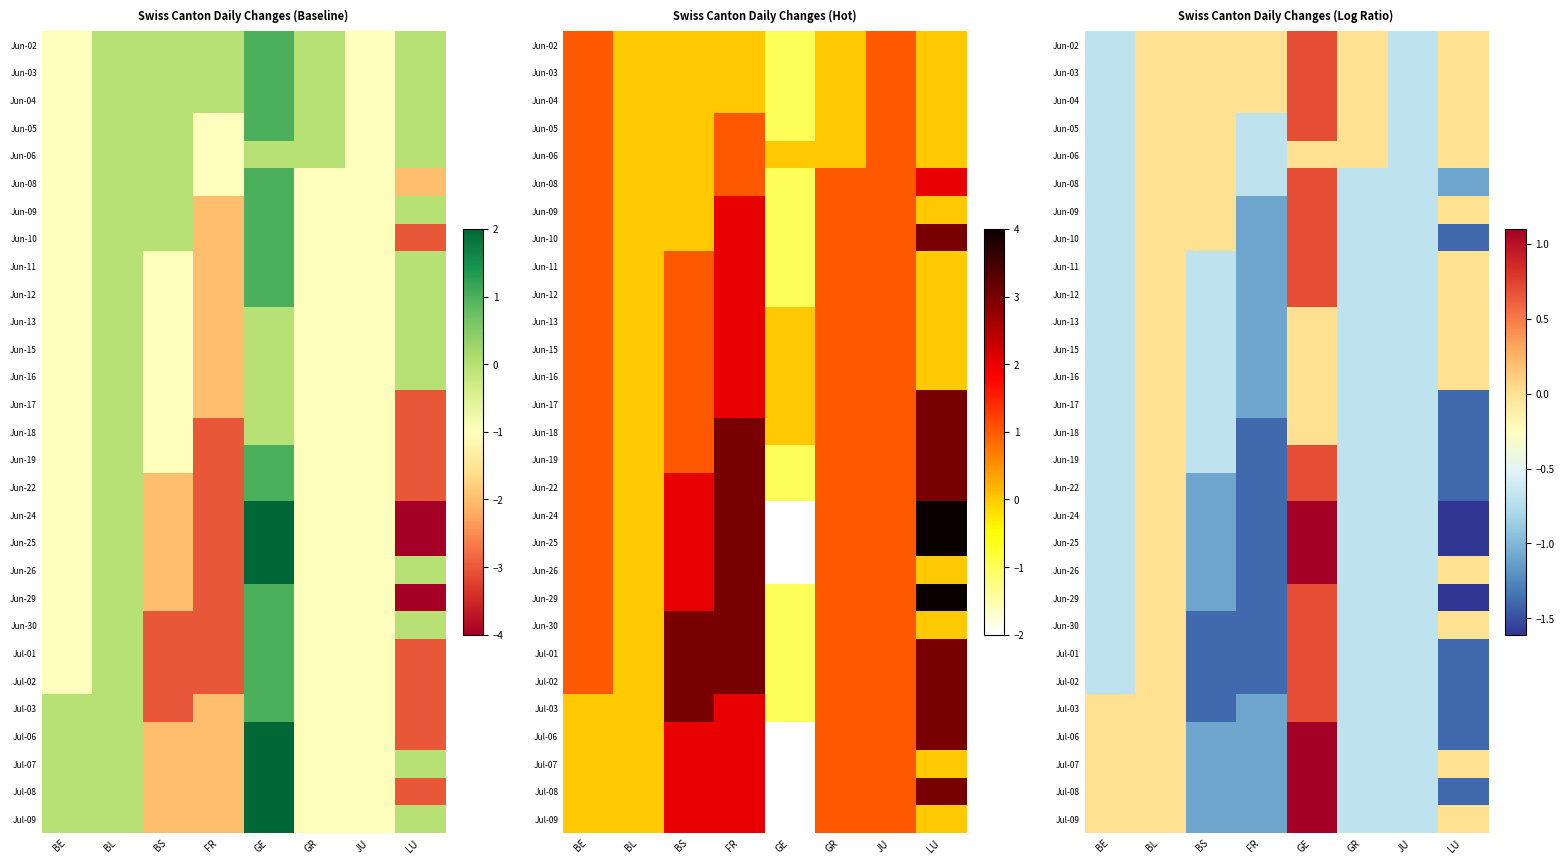

At which label does Jun-11 reach its peak?

GE